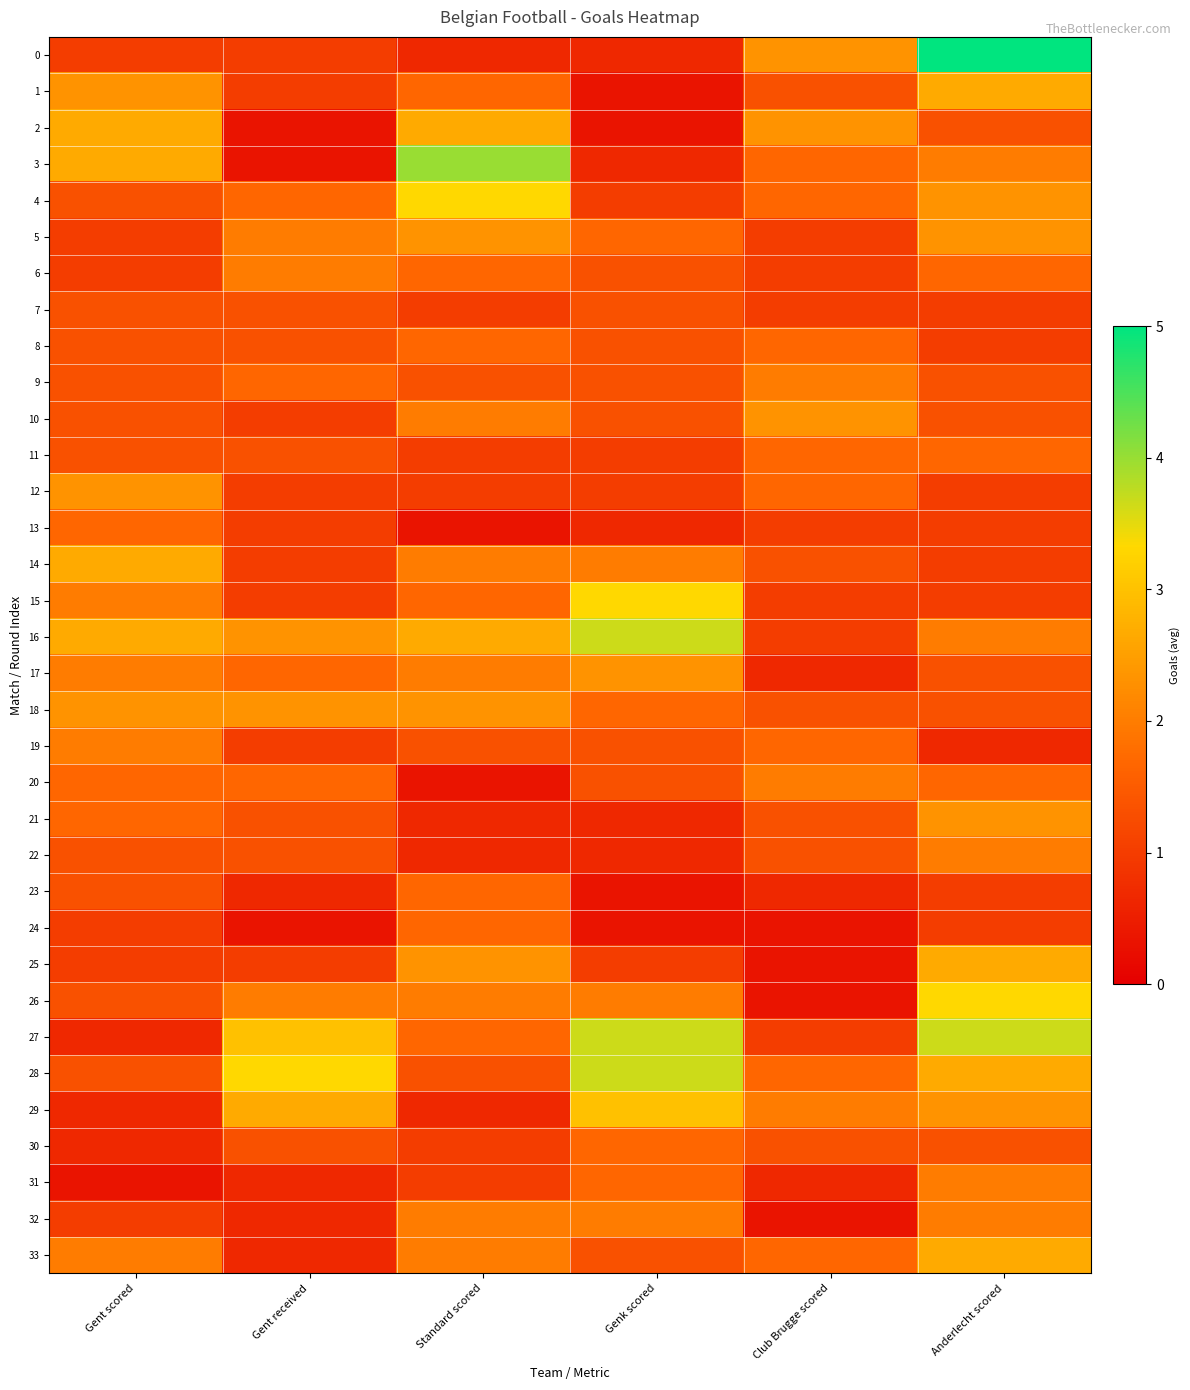

What is the total value across all series at Gent scored?

52.3